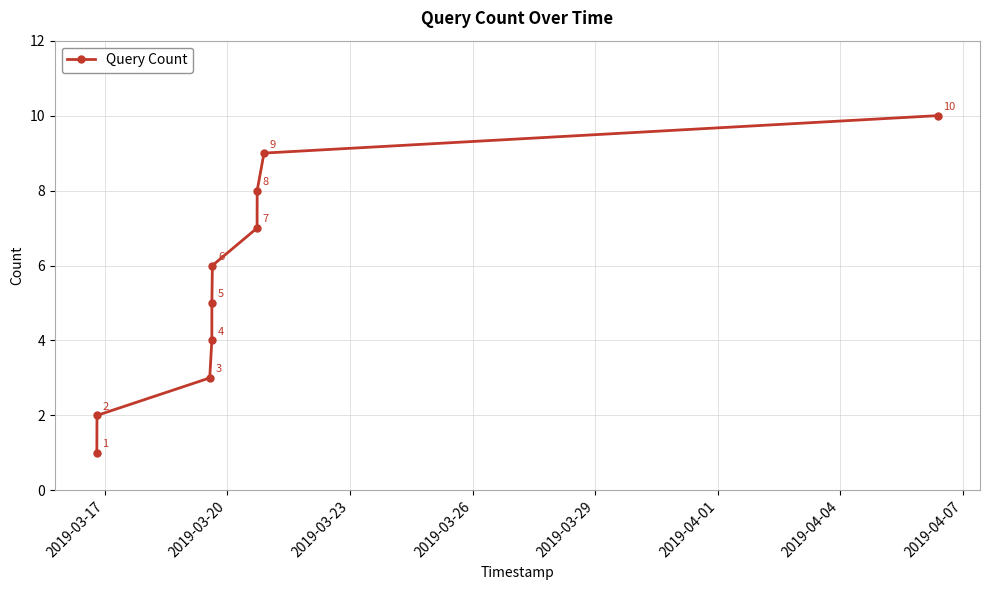

Count the values in the range 3 to 8.

6